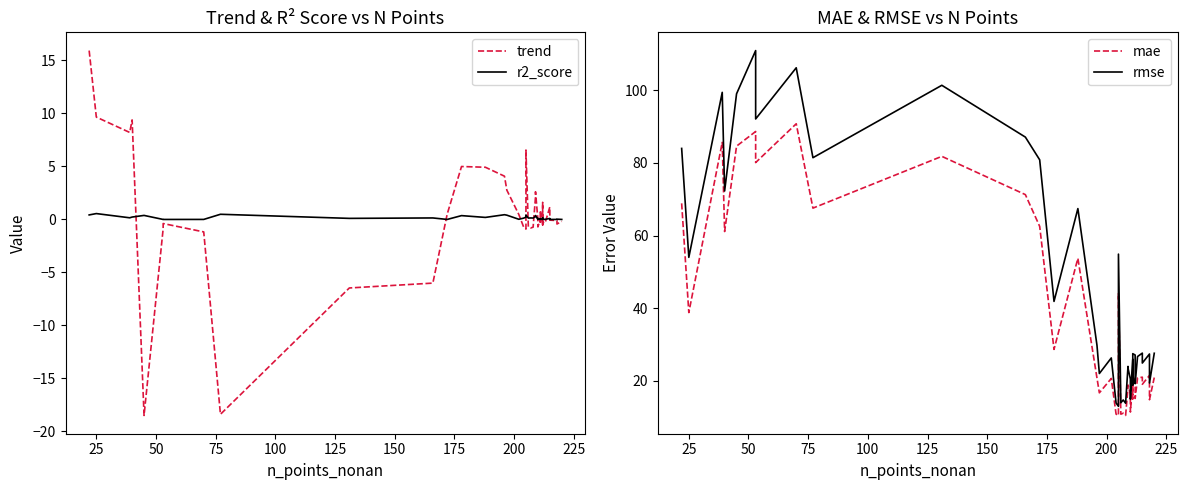

Is it true that rmse equals 7.9 at 22?

False